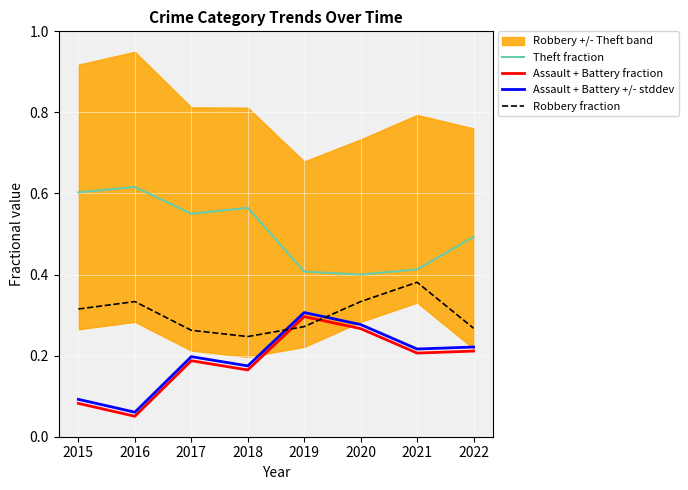

Which has a higher value, 2021 or 2016?

2016